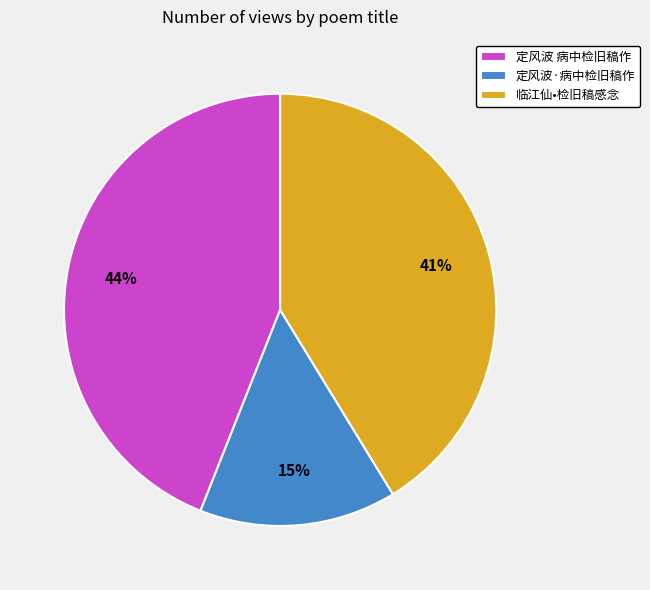

Is 临江仙•检旧稿感念 the majority of the pie?

No